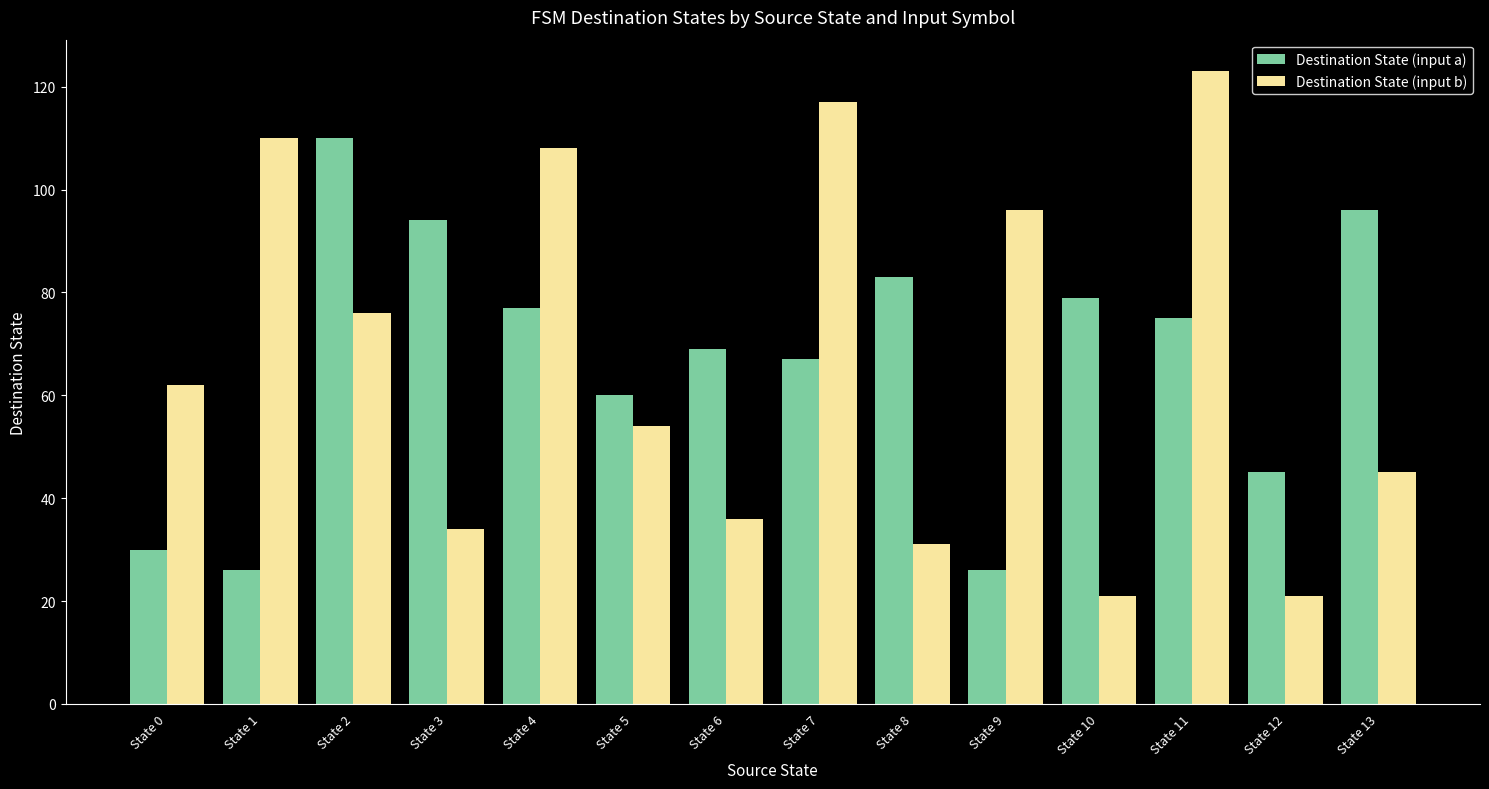

At which label does Destination State (input a) first exceed 75?

State 2